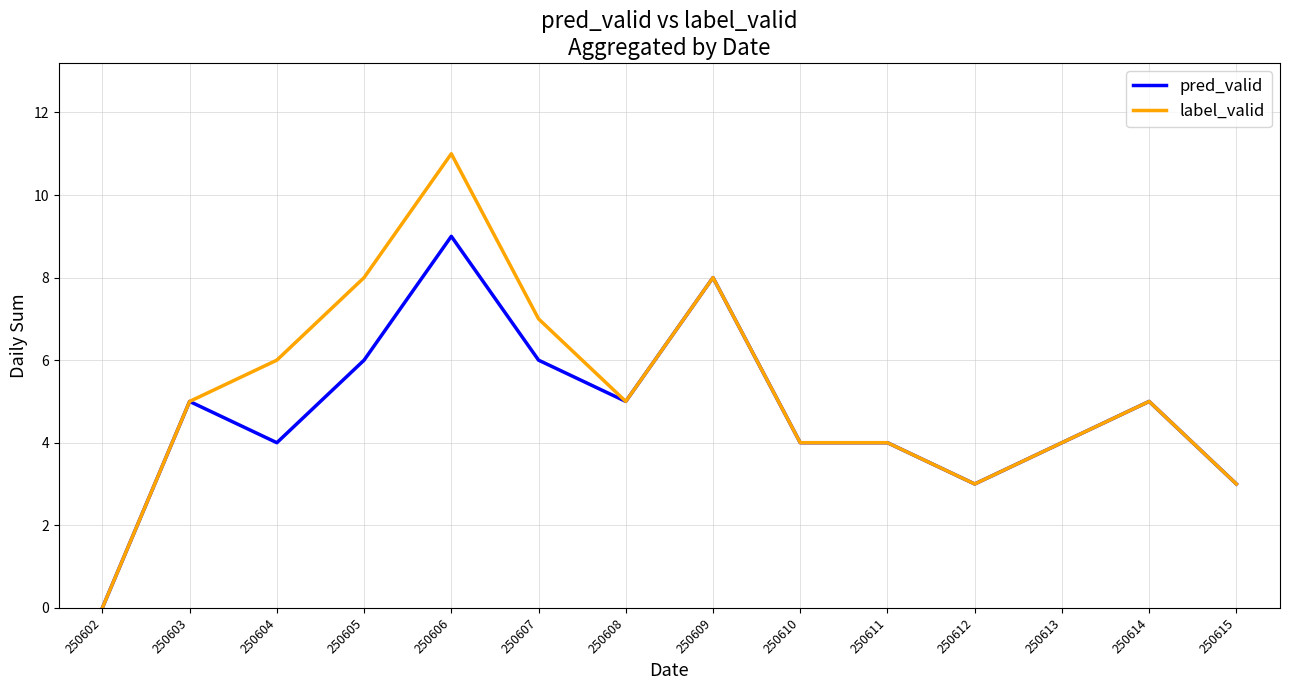

What is the total value across all series at 250605?

14